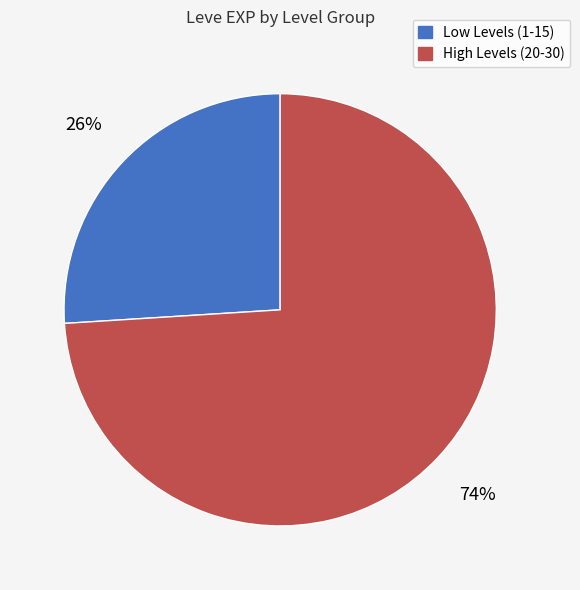

To the nearest percent, what is the average slice percentage?

50%